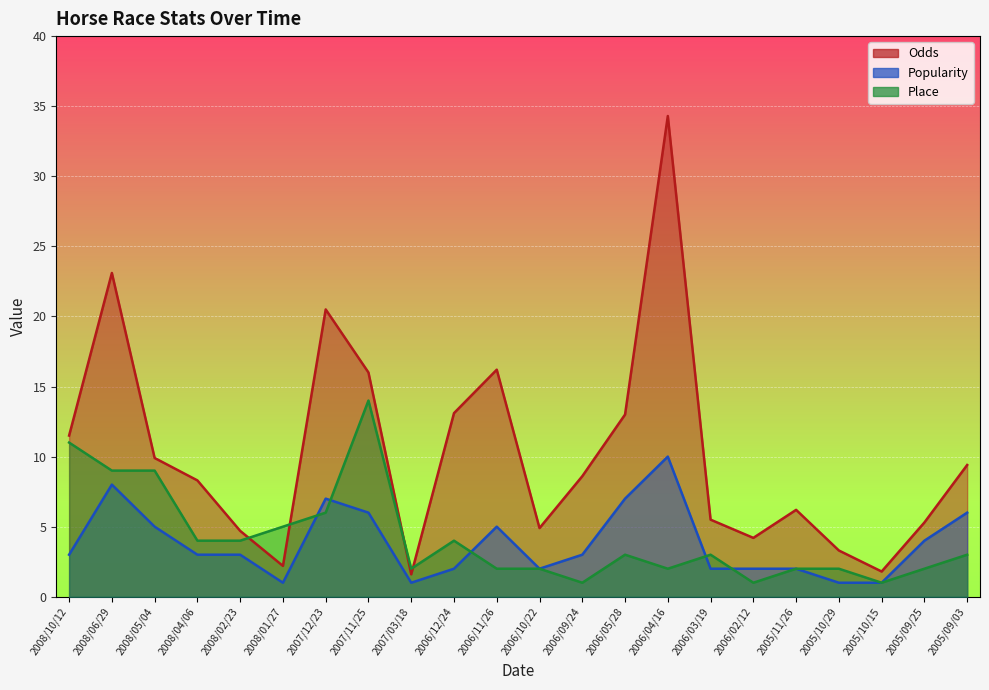

The Popularity series shows 1.0 at 2005/10/29. True or false?

True